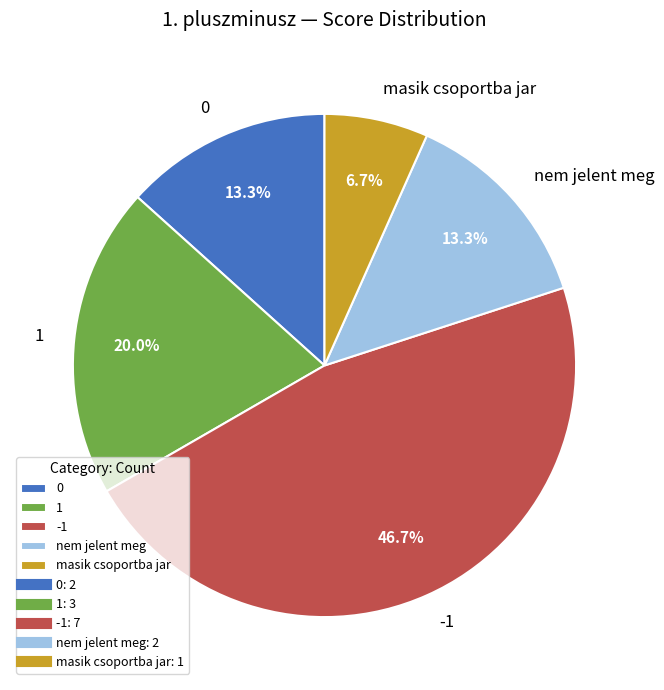

Approximately how many times larger is the value at masik csoportba jar compared to 0?

0.5